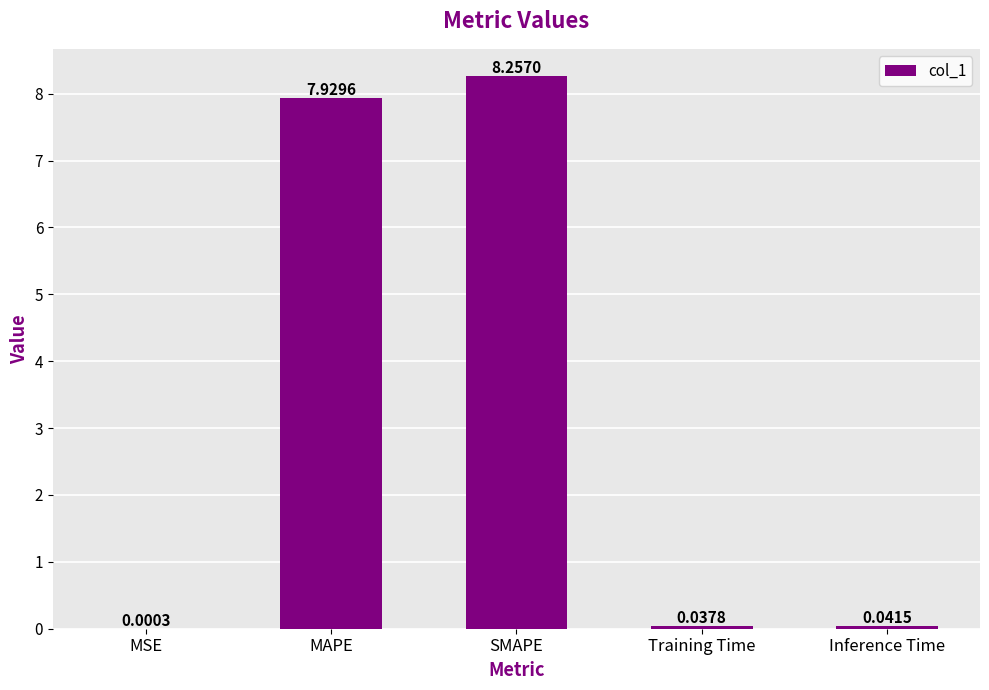

At which label is the value closest to 4?

MAPE